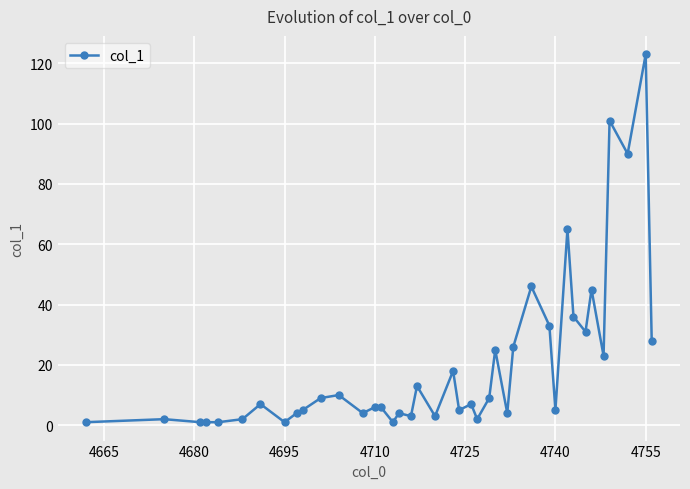

What is the difference between the maximum and minimum values?

122